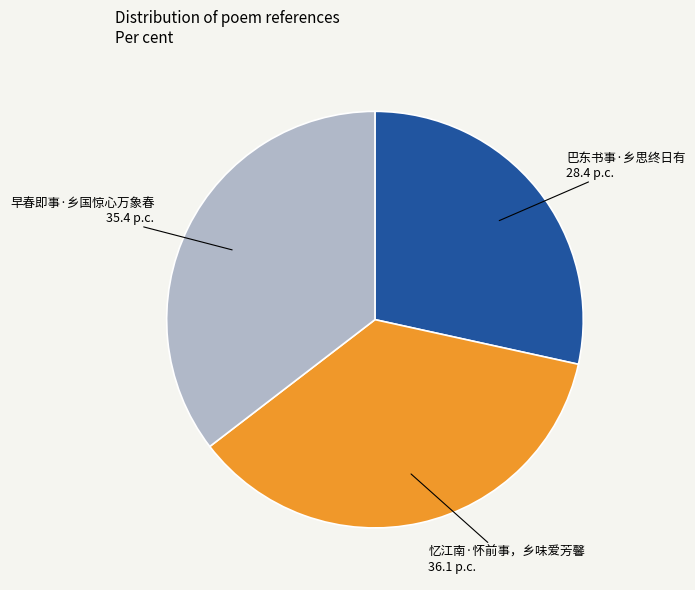

Rank the categories by value from highest to lowest.

忆江南·怀前事，乡味爱芳馨, 早春即事·乡国惊心万象春, 巴东书事·乡思终日有